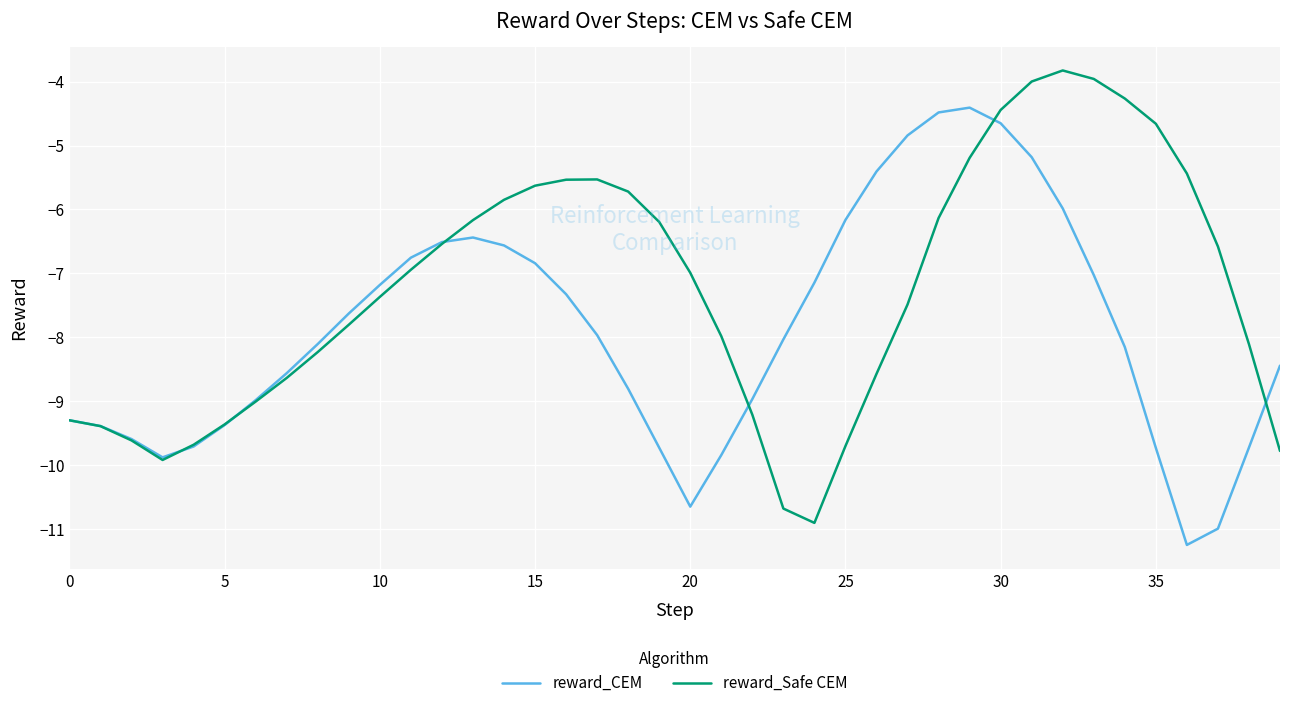

List the series in order of their peak value, lowest first.

reward_CEM, reward_Safe CEM